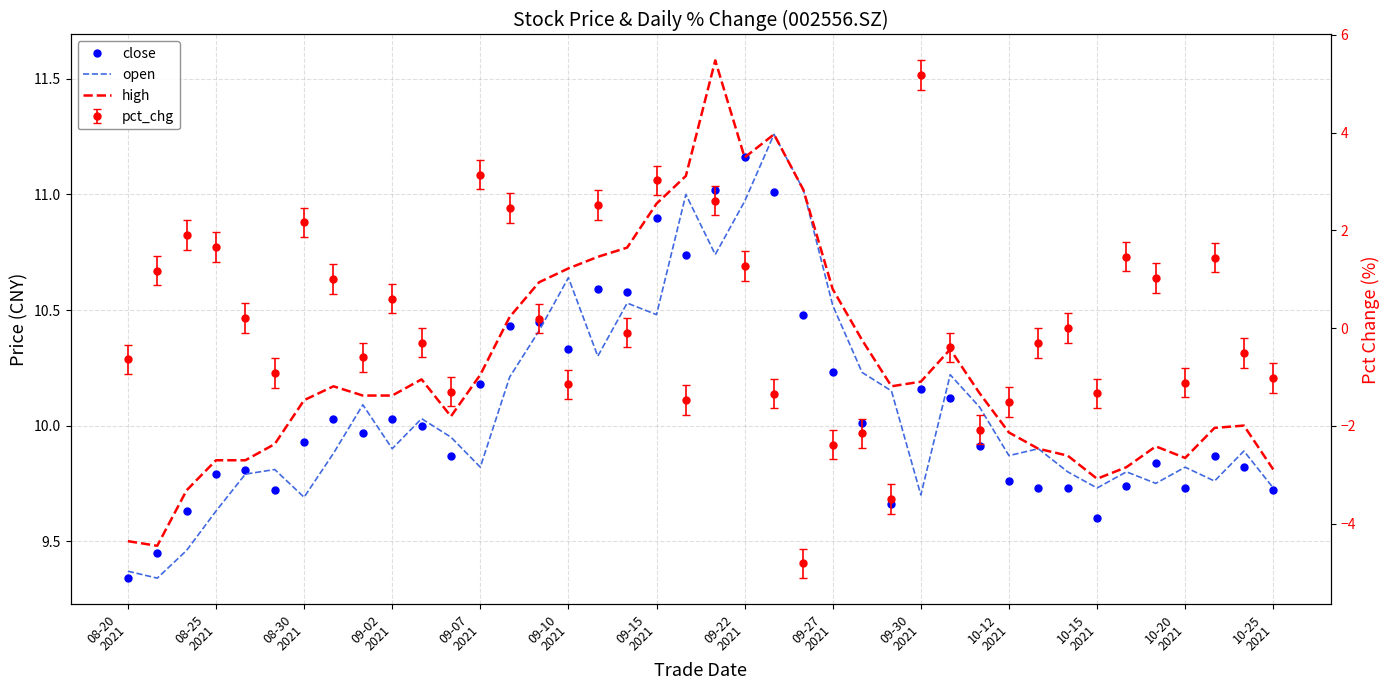

After their last crossing, which series has the higher values: close or open?

open